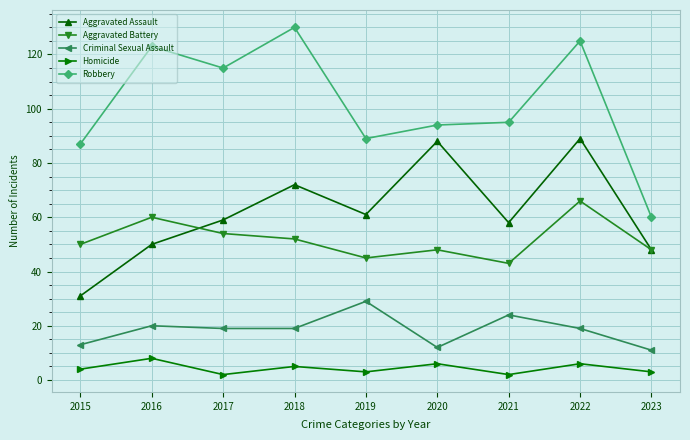

Which series has the largest total across all categories?

Robbery